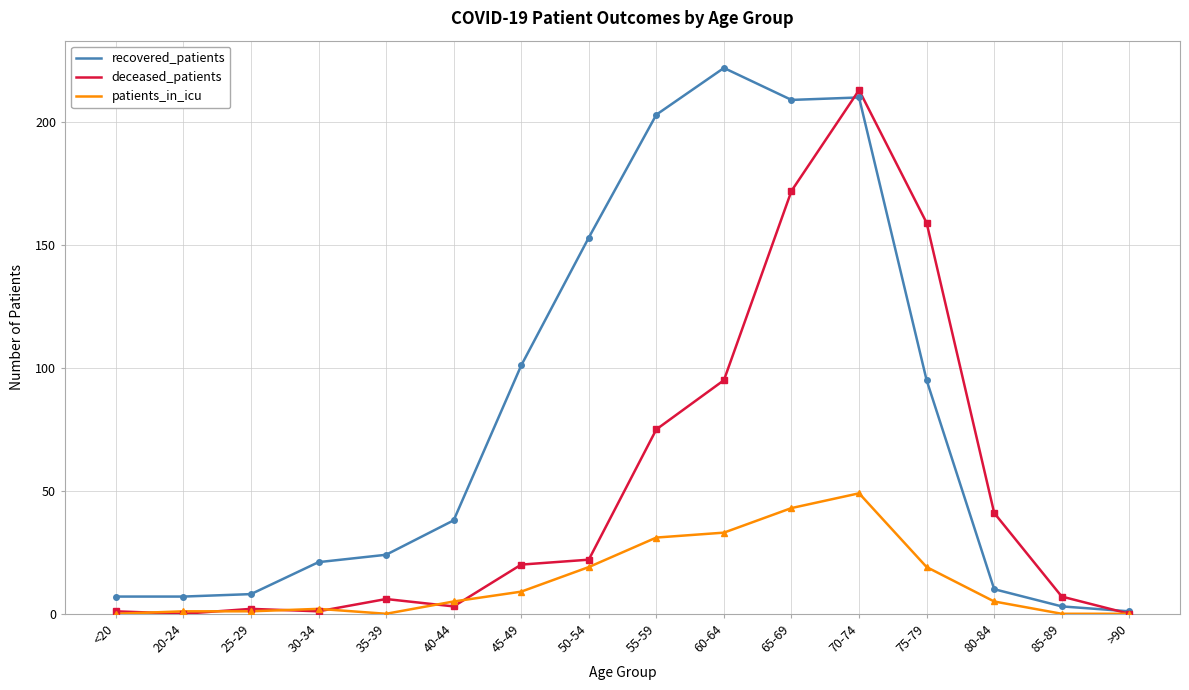

Reading right to left, what are all the values shown in this chart?

recovered_patients: 1	3	10	95	210	209	222	203	153	101	38	24	21	8	7	7
deceased_patients: 0	7	41	159	213	172	95	75	22	20	3	6	1	2	0	1
patients_in_icu: 0	0	5	19	49	43	33	31	19	9	5	0	2	1	1	0